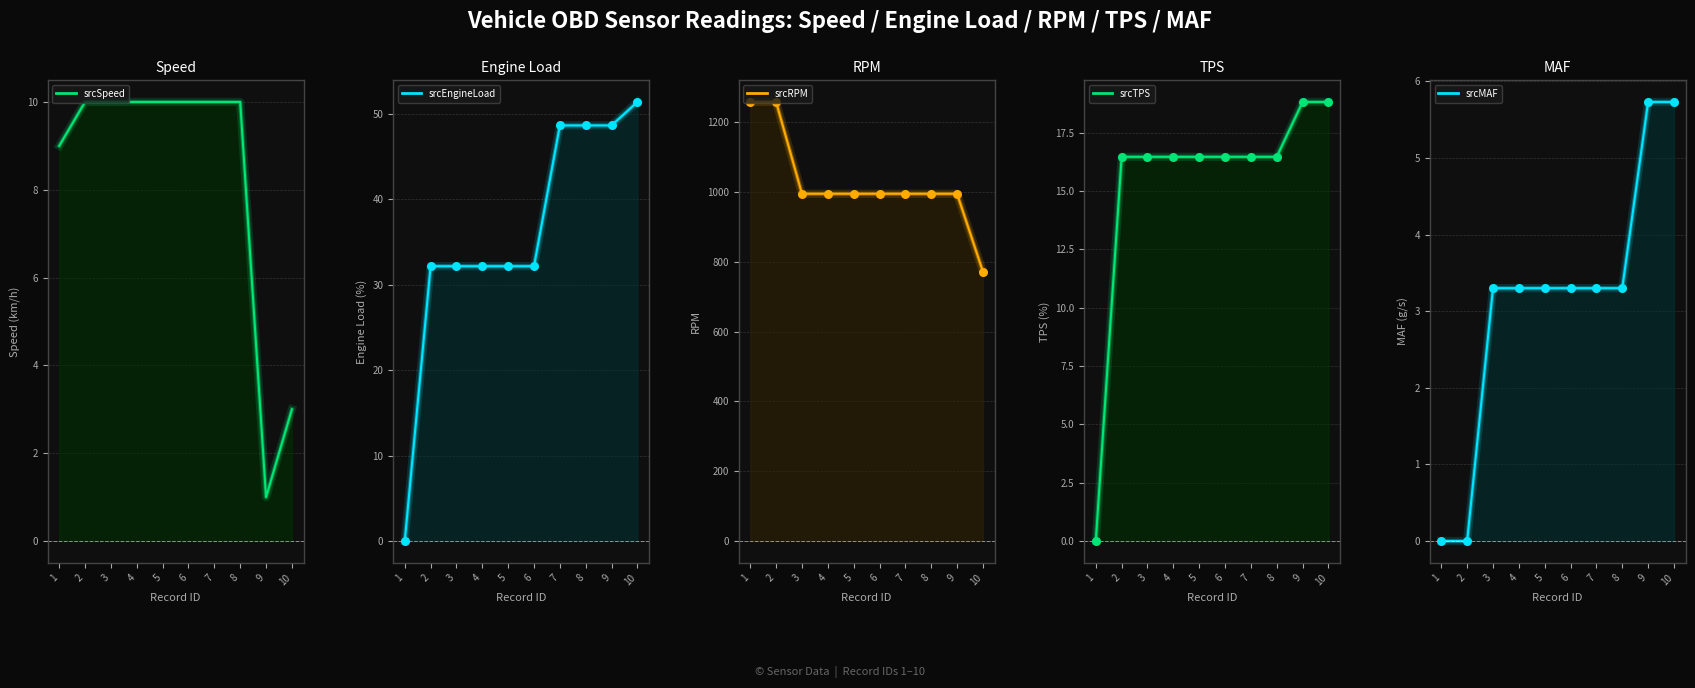

Which series has the largest total across all categories?

srcRPM